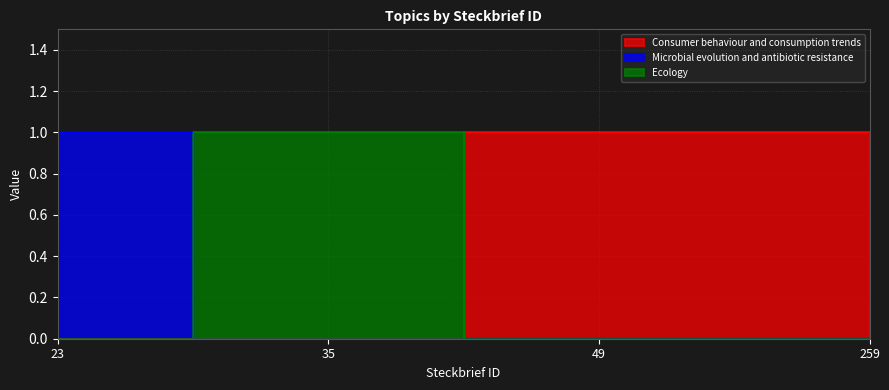

What is the difference between the maximum and minimum values in the Microbial evolution and antibiotic resistance series?

1